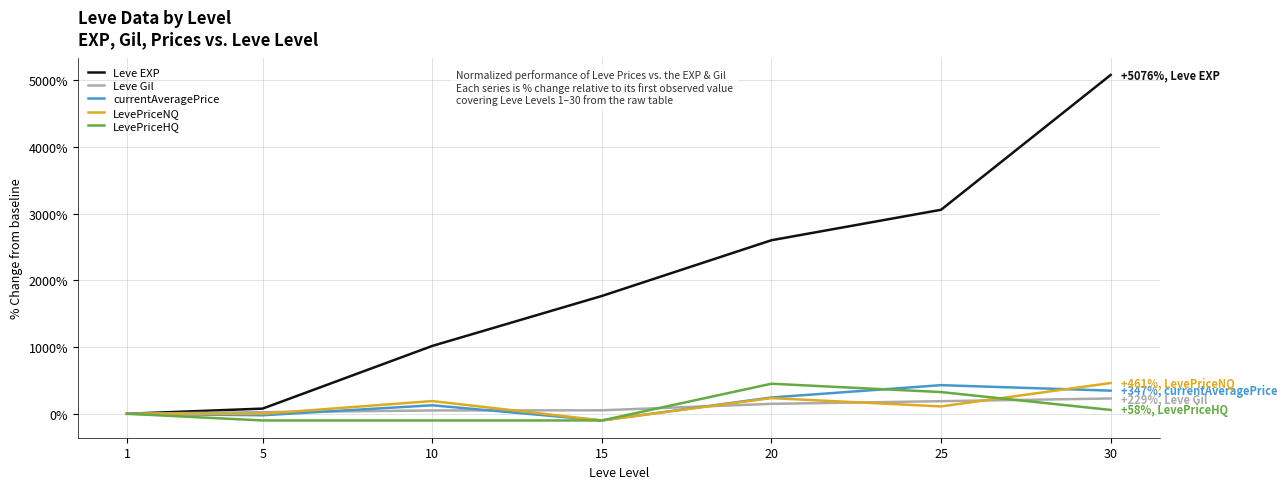

How many distinct data groups are displayed?

5